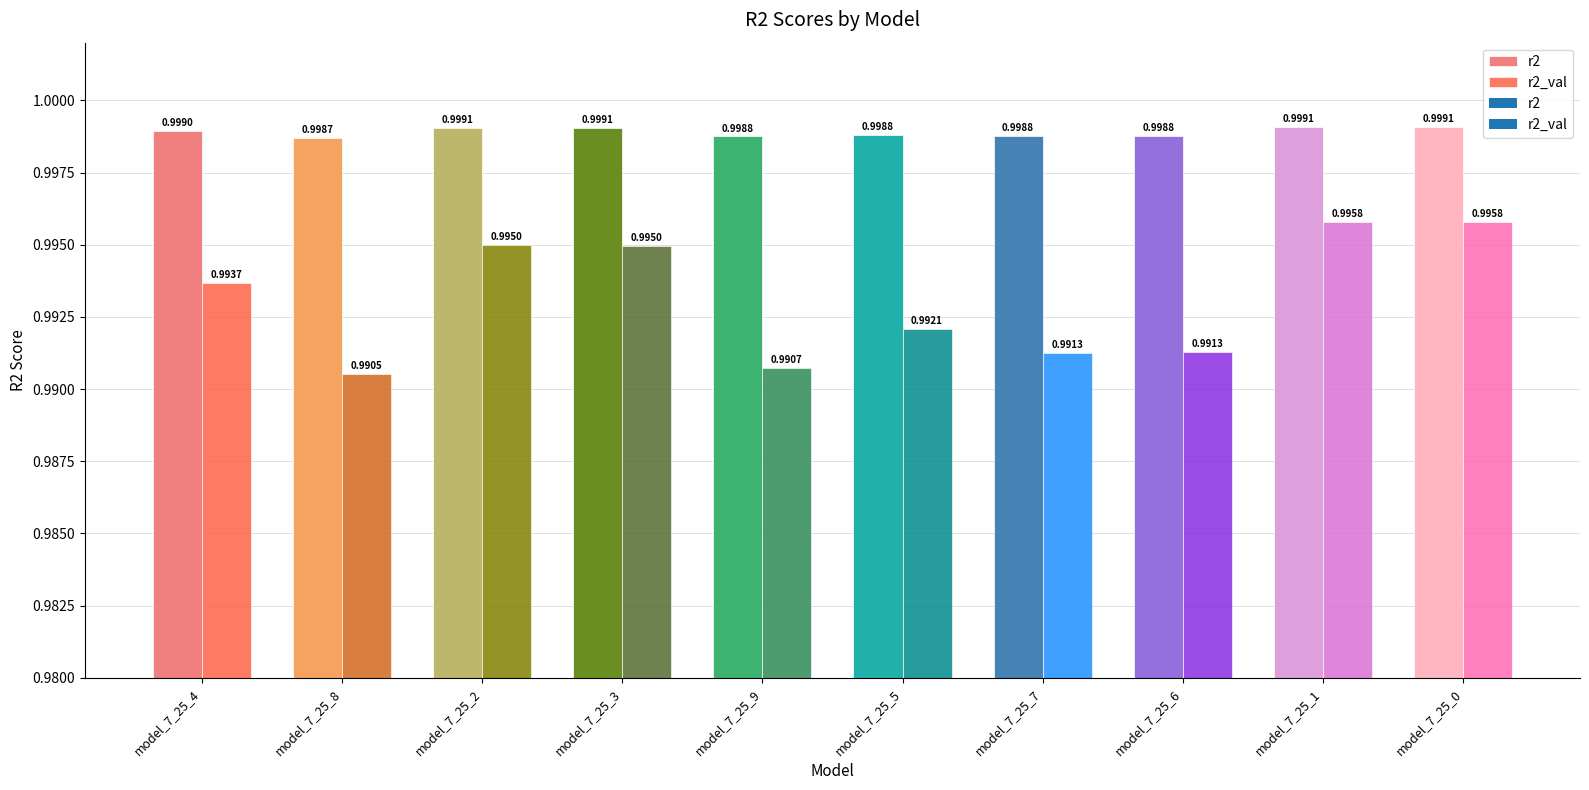

At which category does the chart reach its peak across all series?

model_7_25_1